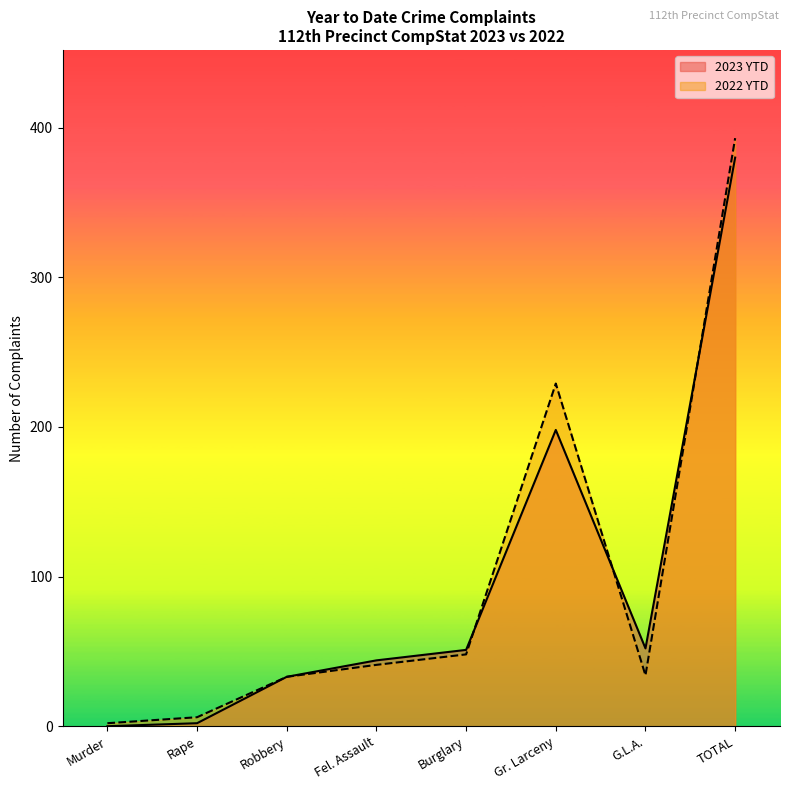

How many times do 2022 YTD and 2023 YTD cross each other?

3